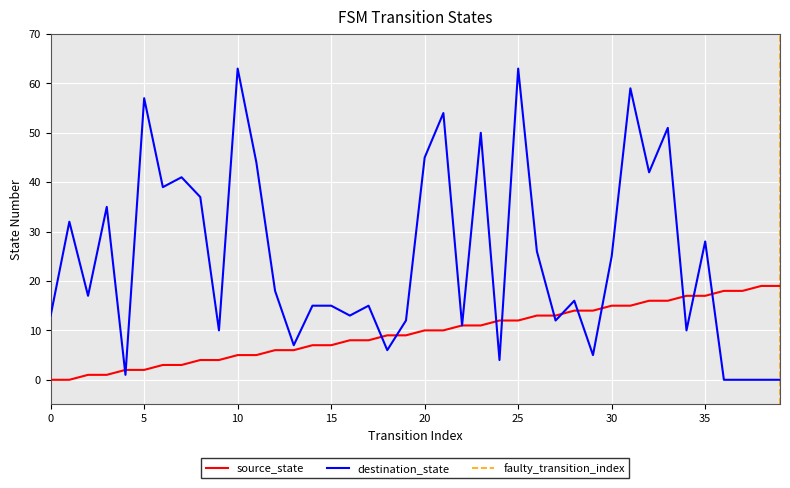

Rank the series by their maximum value, from highest to lowest.

destination_state, source_state